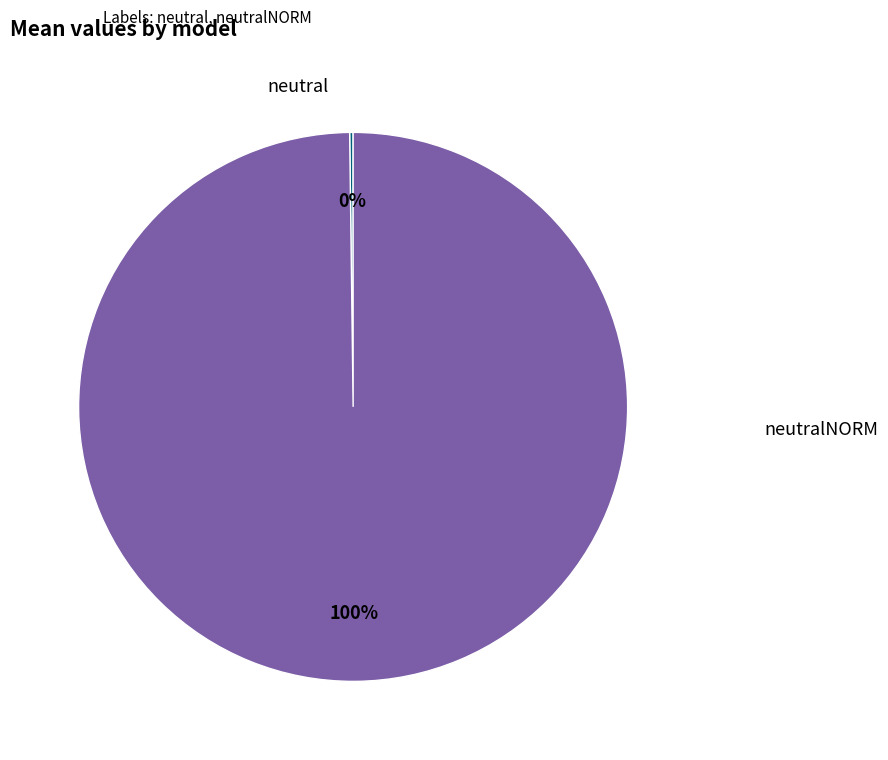

To the nearest percent, what is the difference between the largest and smallest slice percentages?

100%